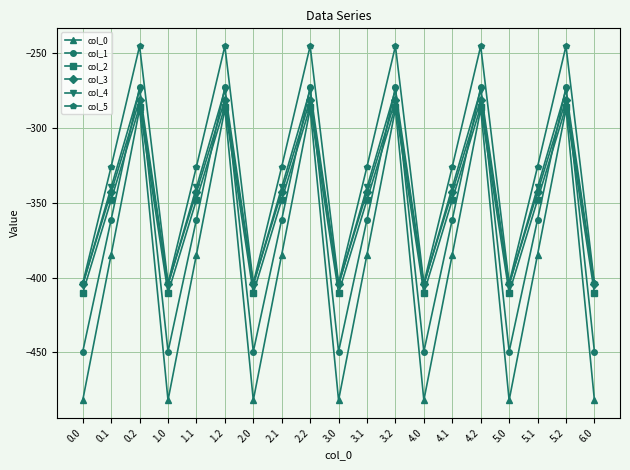

How many interior local peaks does the col_5 series have?

6